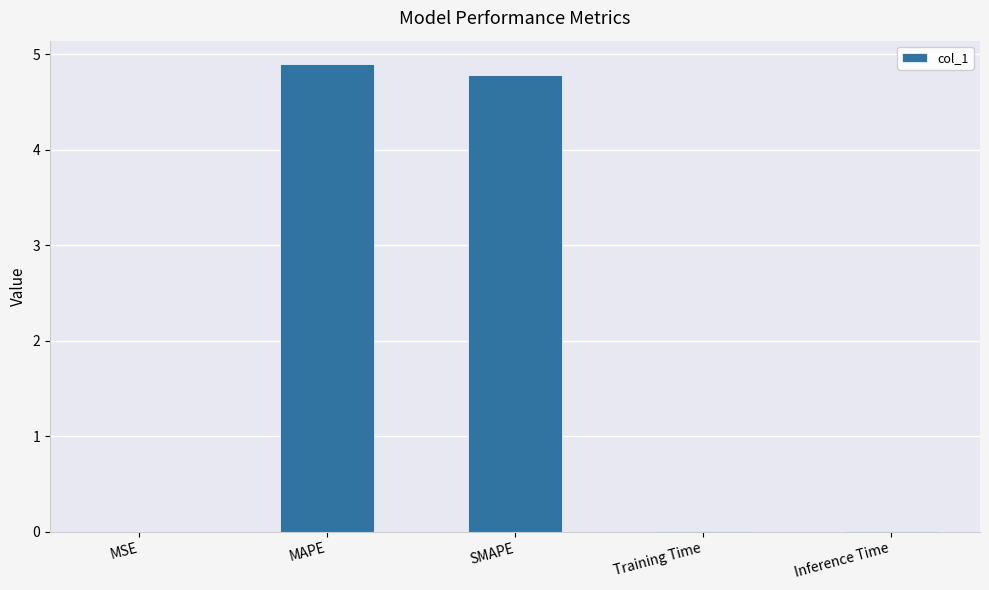

The value at MAPE is 1.6. True or false?

False